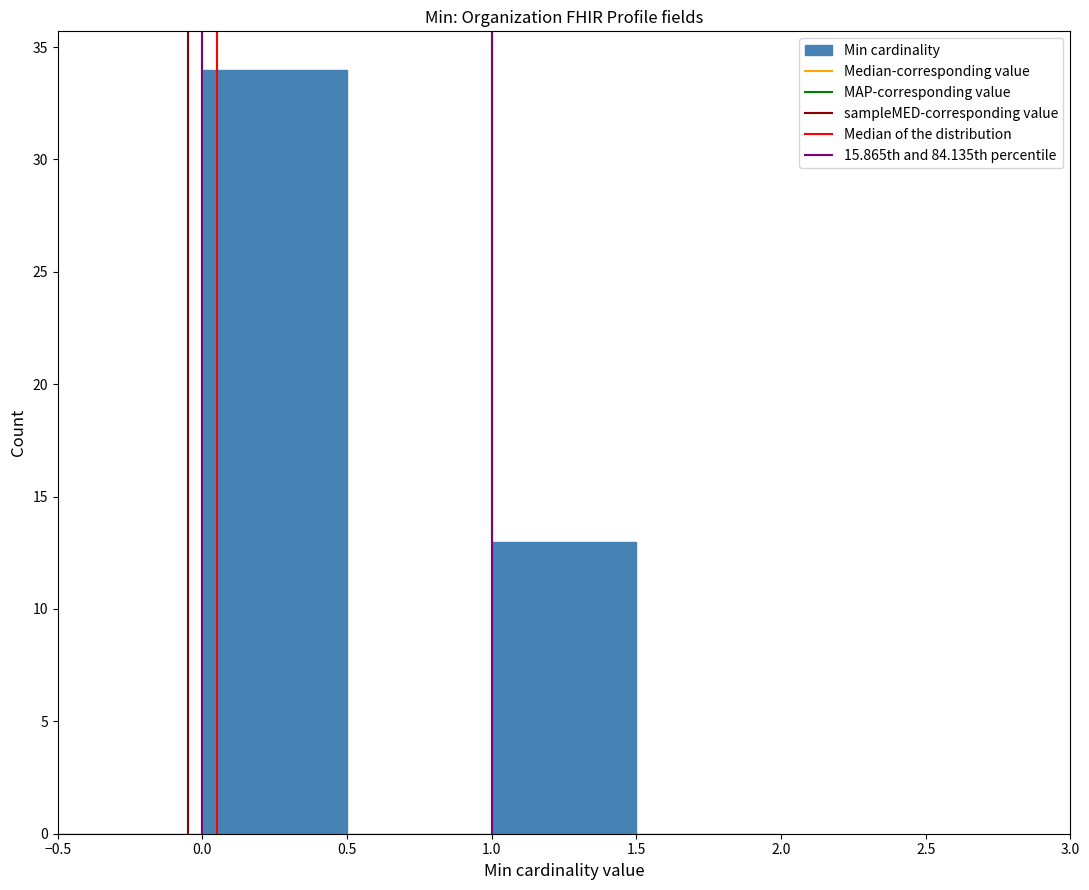

Over which range of the x-axis is the bar tallest?

0.0 to 0.5